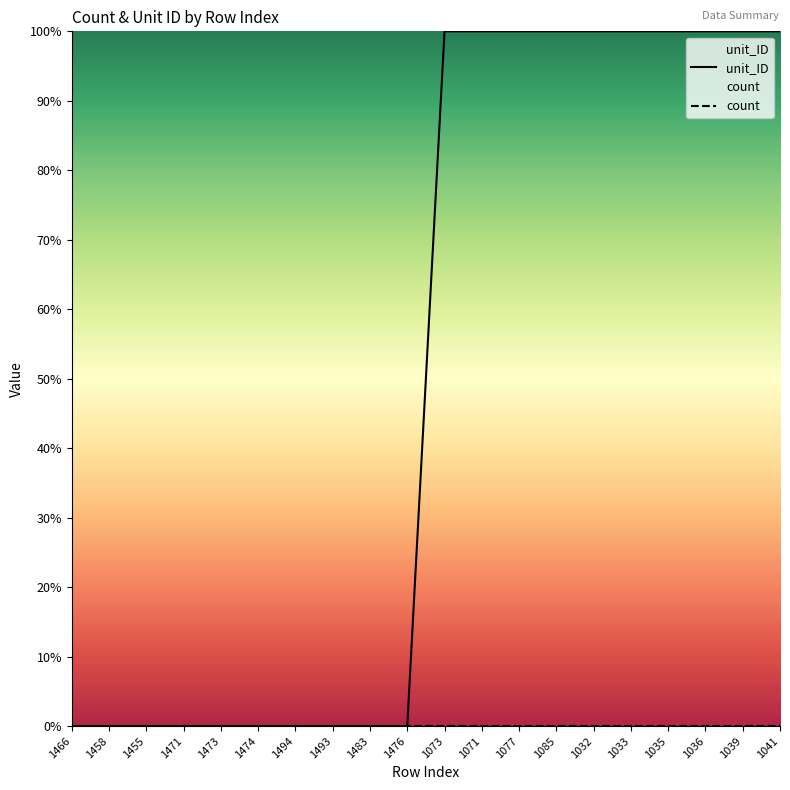

At how many categories does at least one series exceed 39?

10